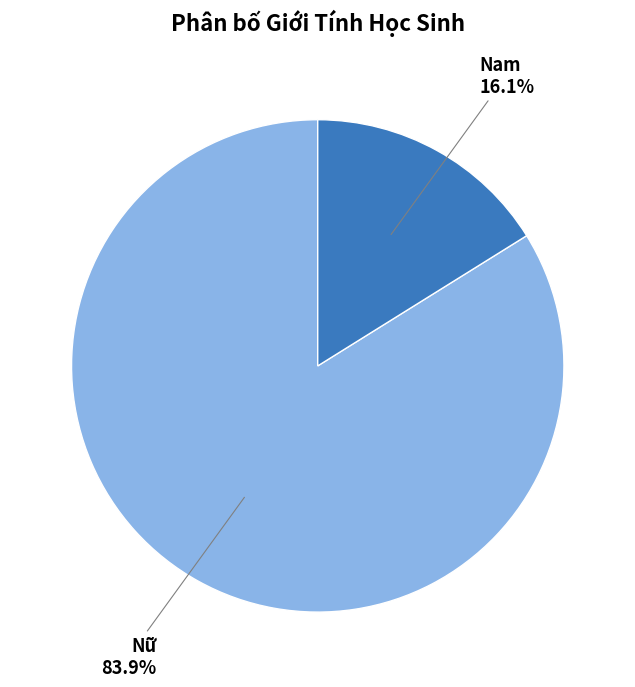

Is there any slice that represents more than half of the pie?

Yes